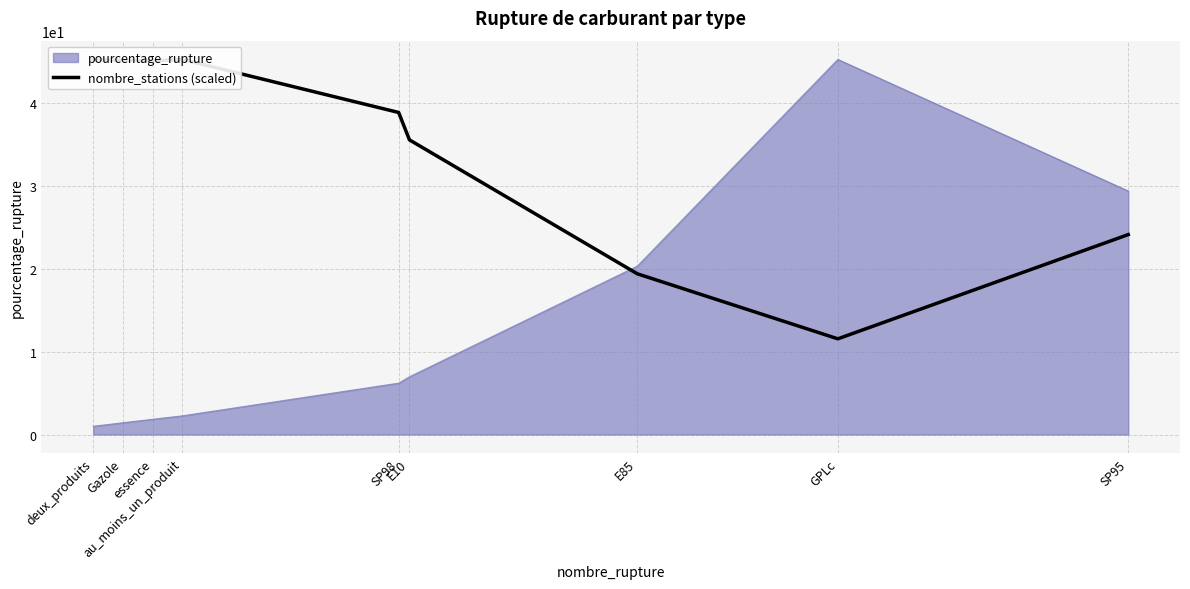

Which category has the lowest value across all series?

GPLc